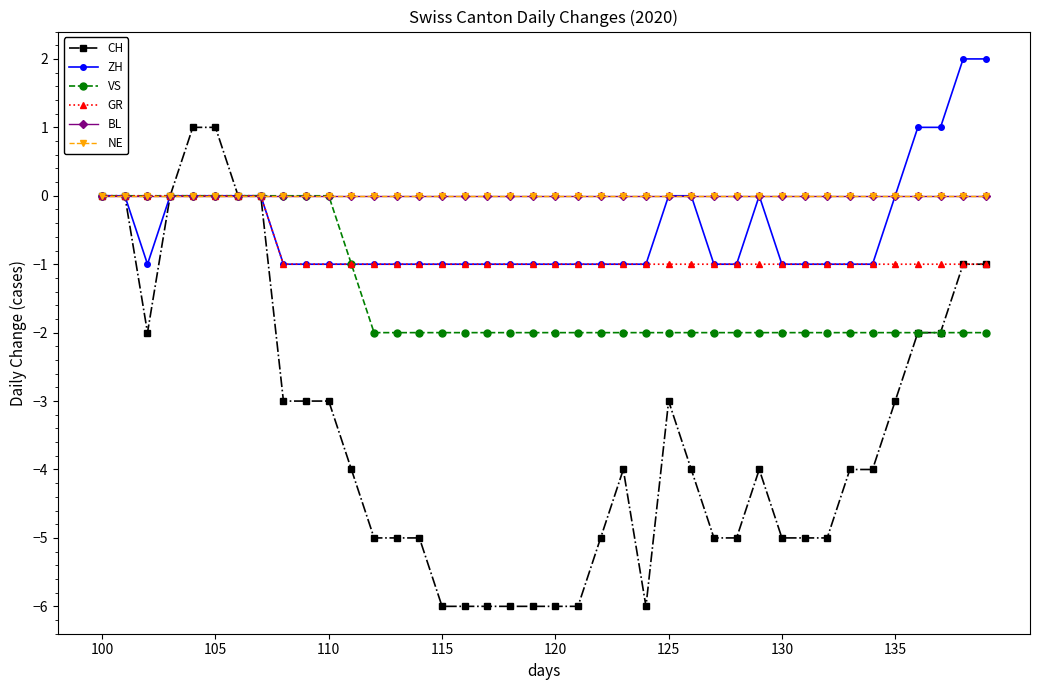

Which category has the lowest value in the NE series?

100